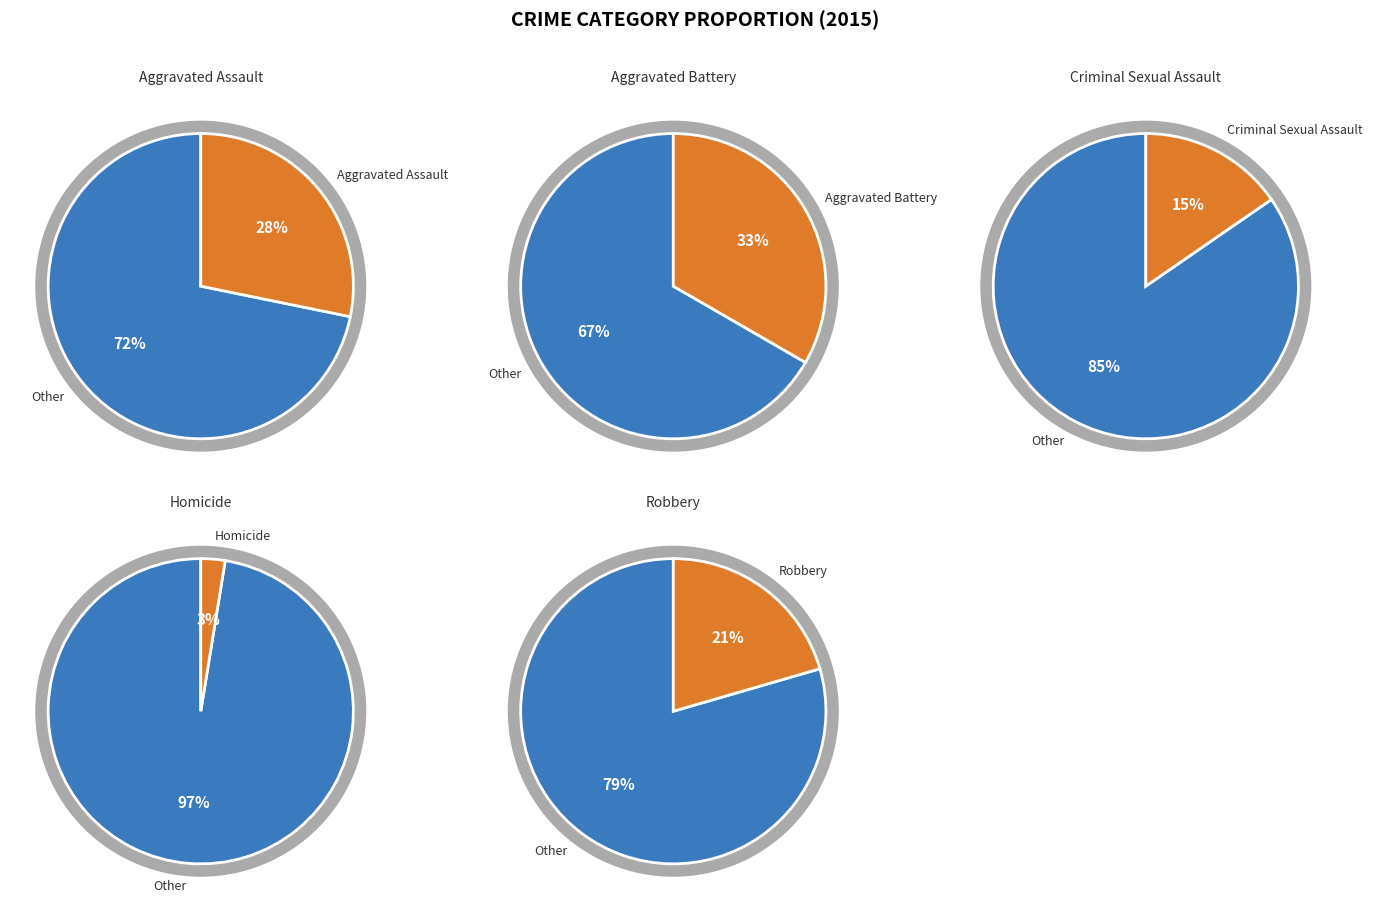

Does Aggravated Assault represent more than half of the total?

No